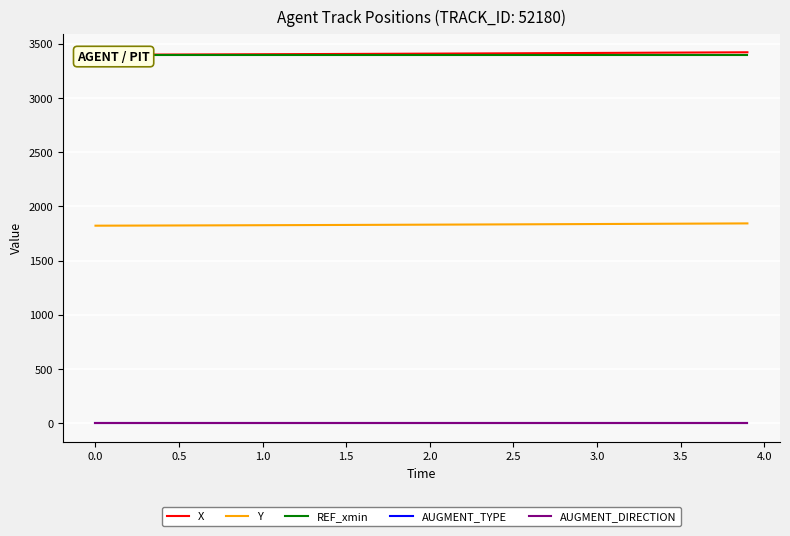

At how many categories does at least one series exceed 2164?

40